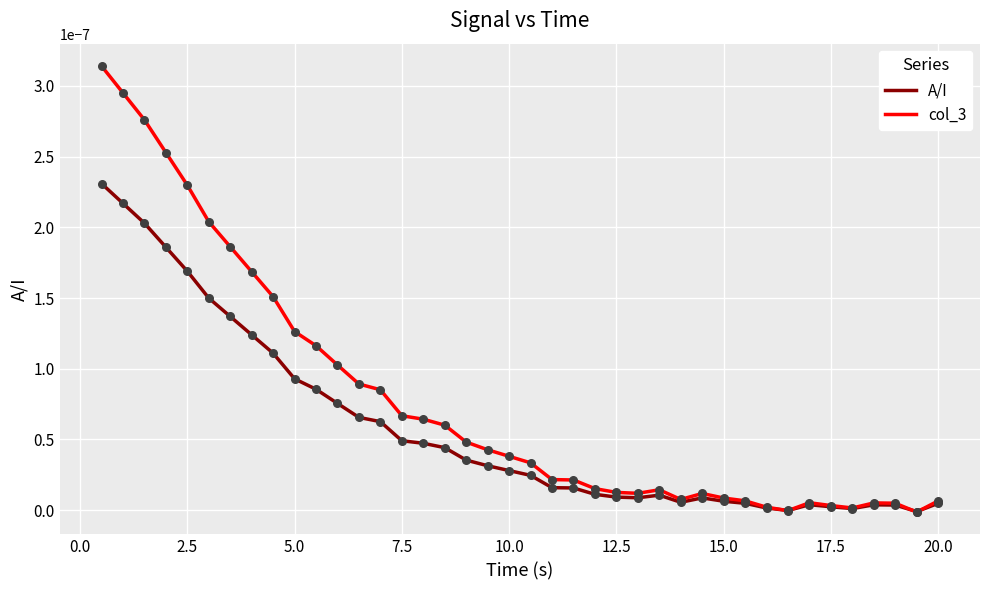

Which series has the largest total across all categories?

col_3